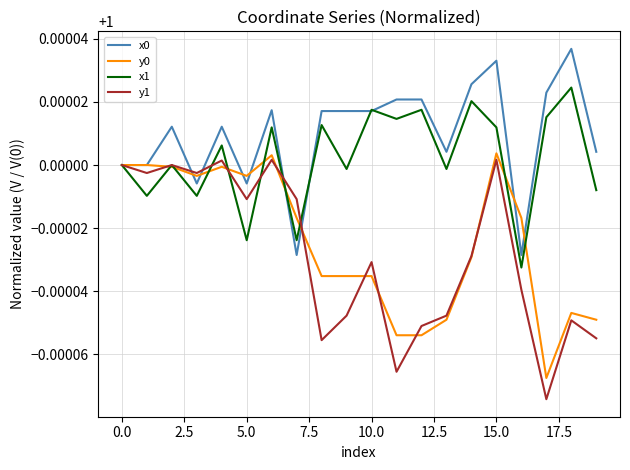

In x1, how many points are lower than both neighbors (excluding endpoints)?

8